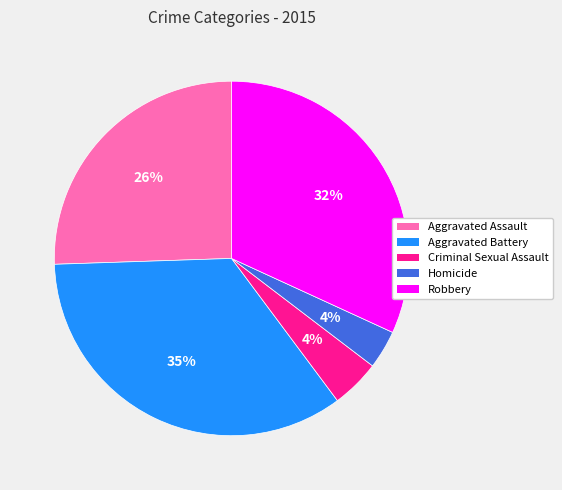

Is it true that Homicide is 4% of the pie?

True